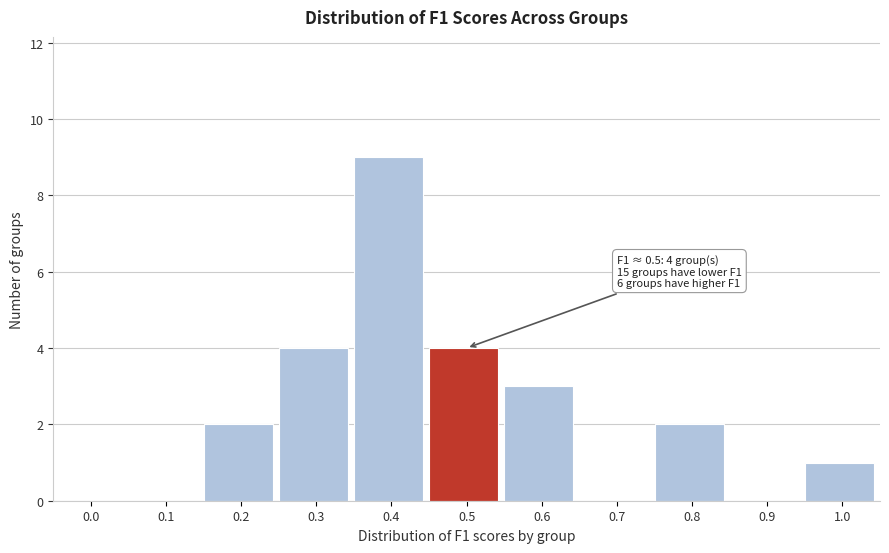

Reading left to right, what are all the values shown in this chart?

0.0=0	0.1=0	0.2=2	0.3=4	0.4=9	0.5=4	0.6=3	0.7=0	0.8=2	0.9=0	1.0=1